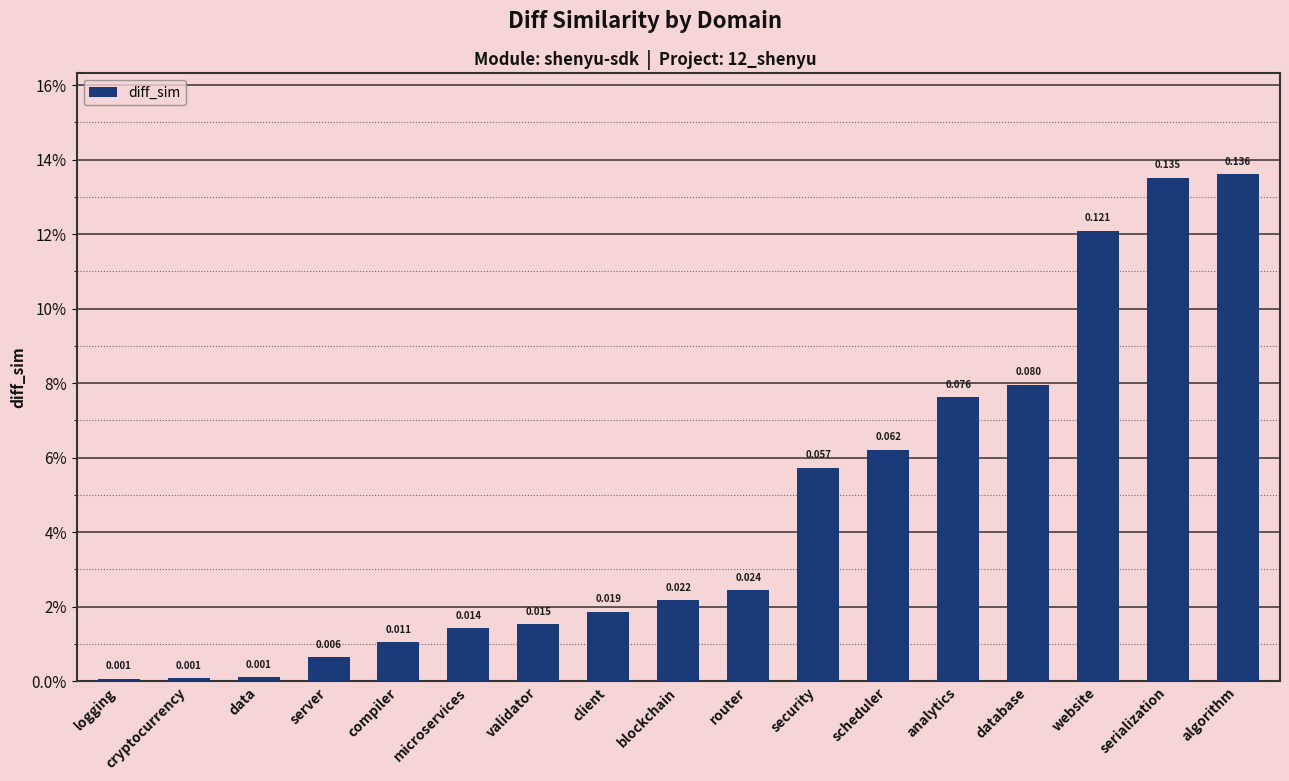

Does the chart contain any negative values?

No